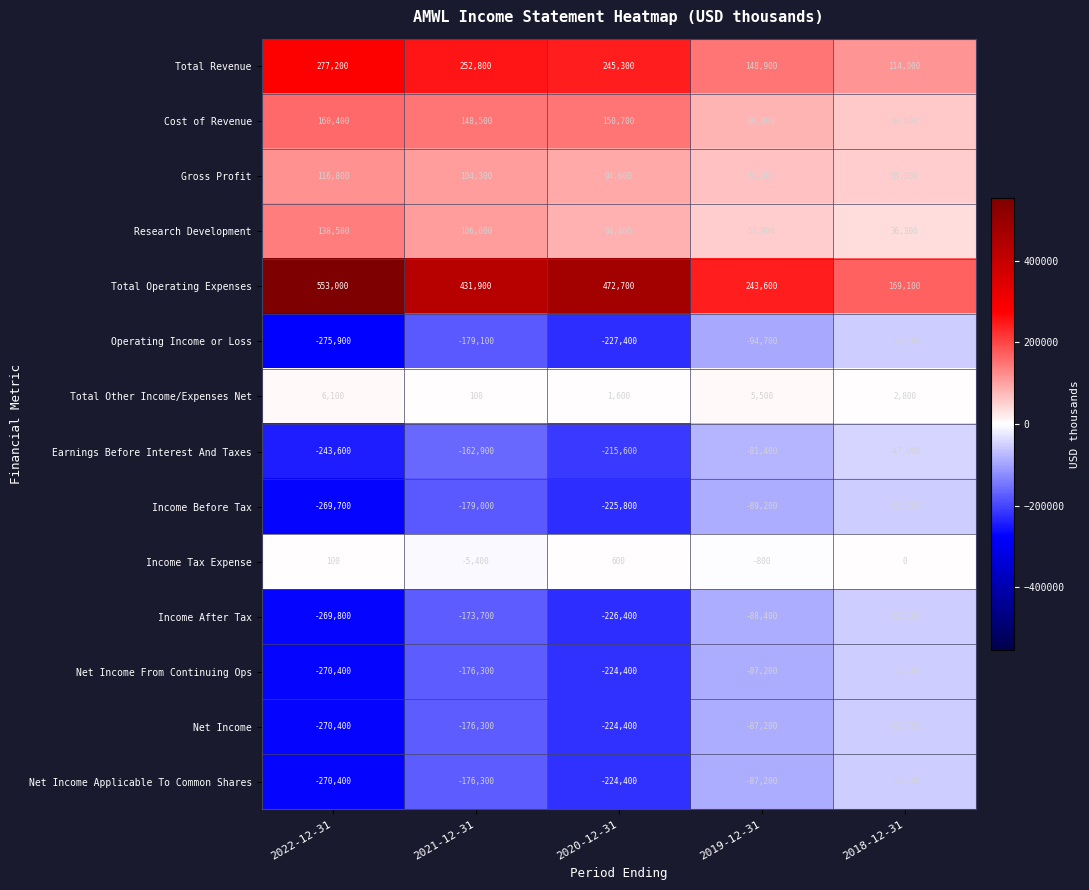

At which category is the sum across all series the highest?

2018-12-31